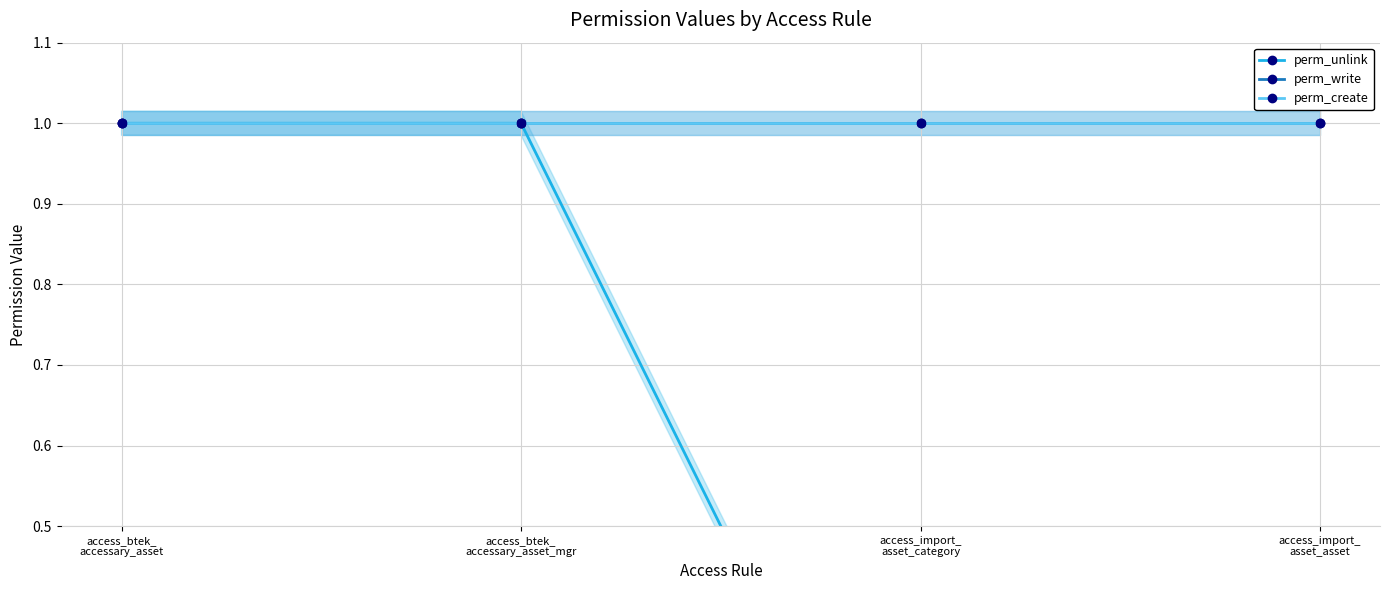

What is the maximum value for perm_write?

1